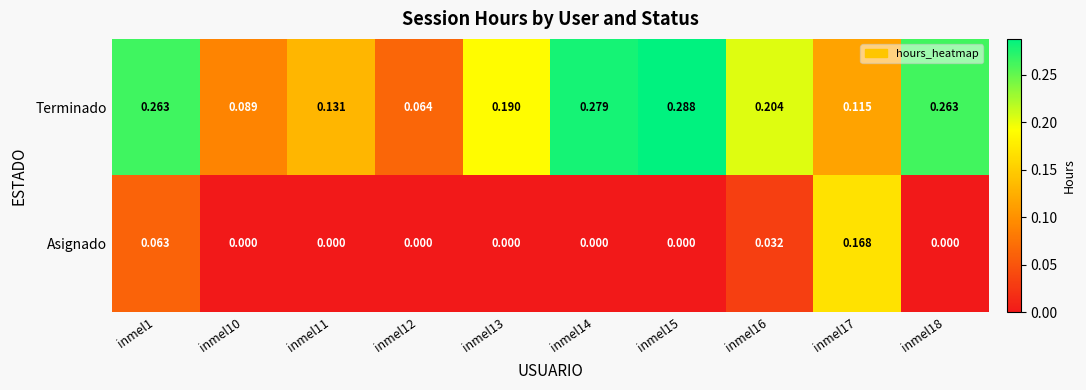

Rank the series at inmel18 from lowest to highest value.

Asignado, Terminado